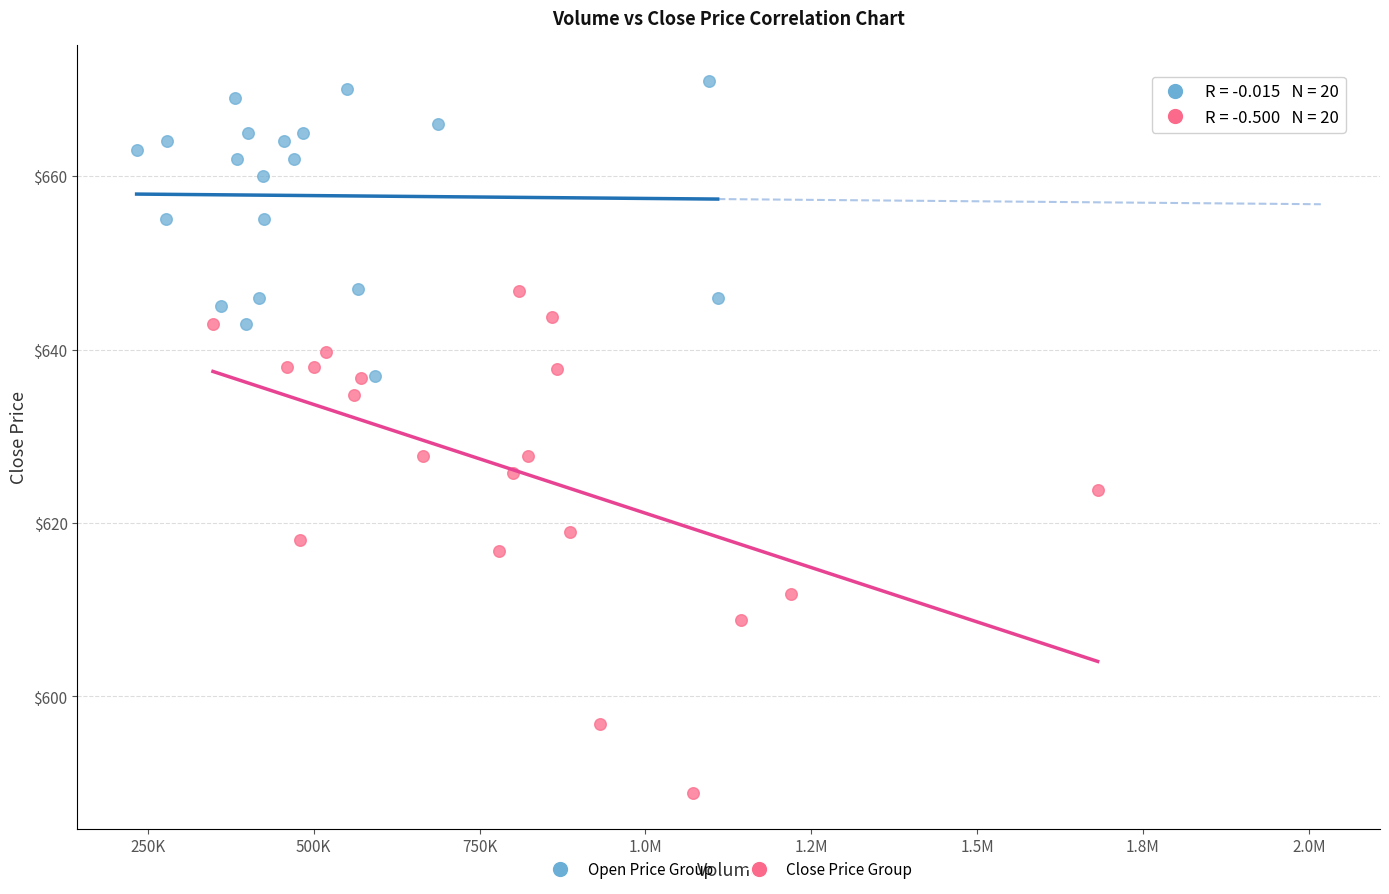

Which series reaches the minimum Y coordinate?

Close Price Group